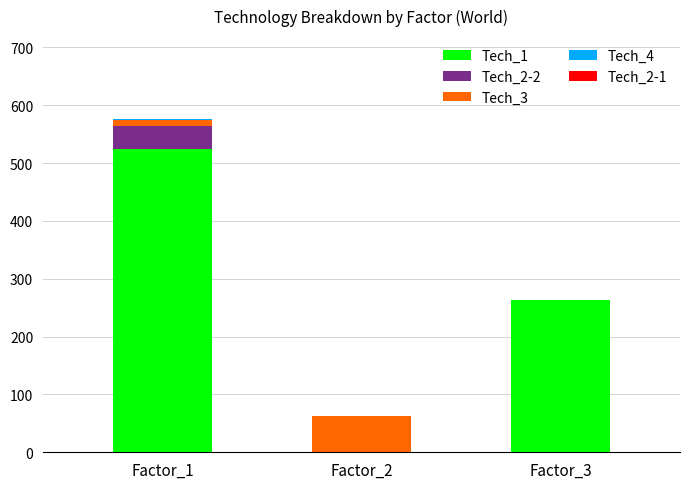

At which category is the sum across all series the highest?

Factor_1